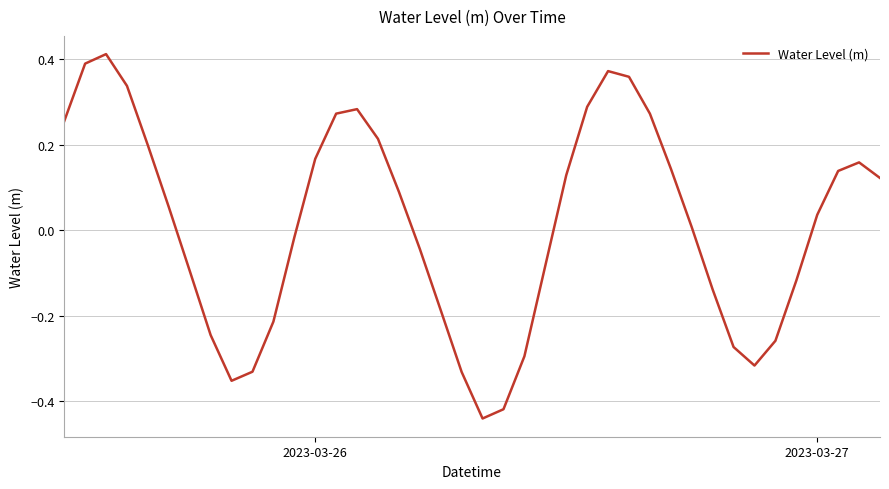

What is the difference between the maximum and minimum values?

0.9